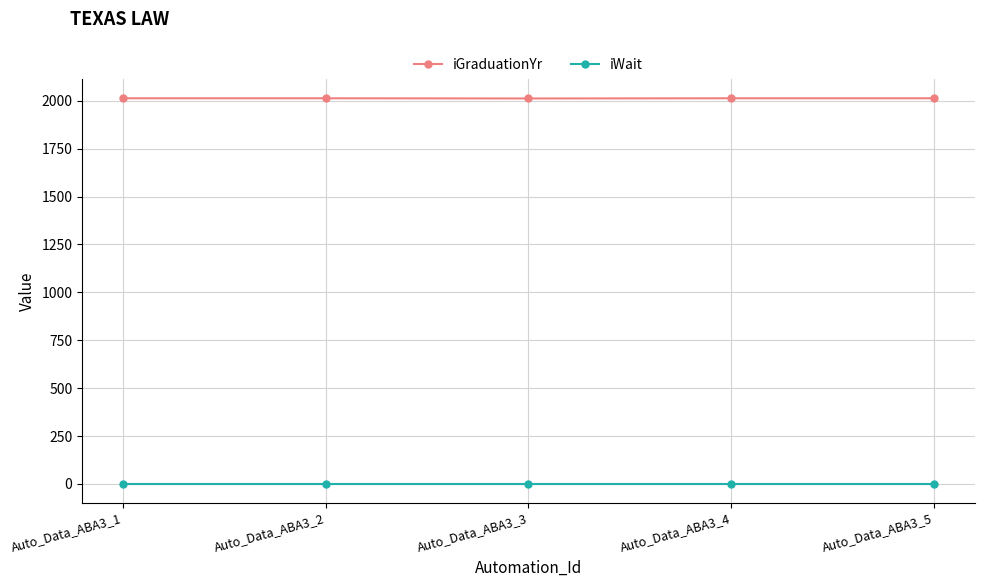

Which series has the widest spread of values?

iGraduationYr